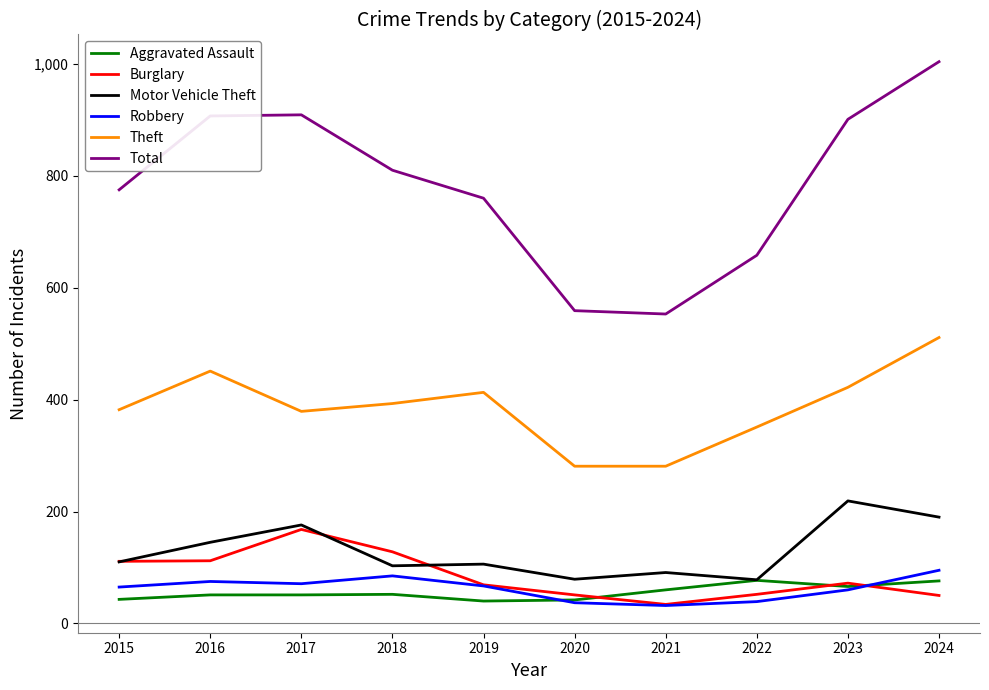

Rank the series at 2024 from highest to lowest value.

Total, Theft, Motor Vehicle Theft, Robbery, Aggravated Assault, Burglary